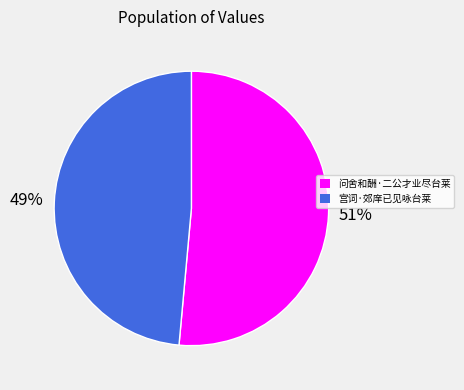

How many segments does this pie chart have?

2